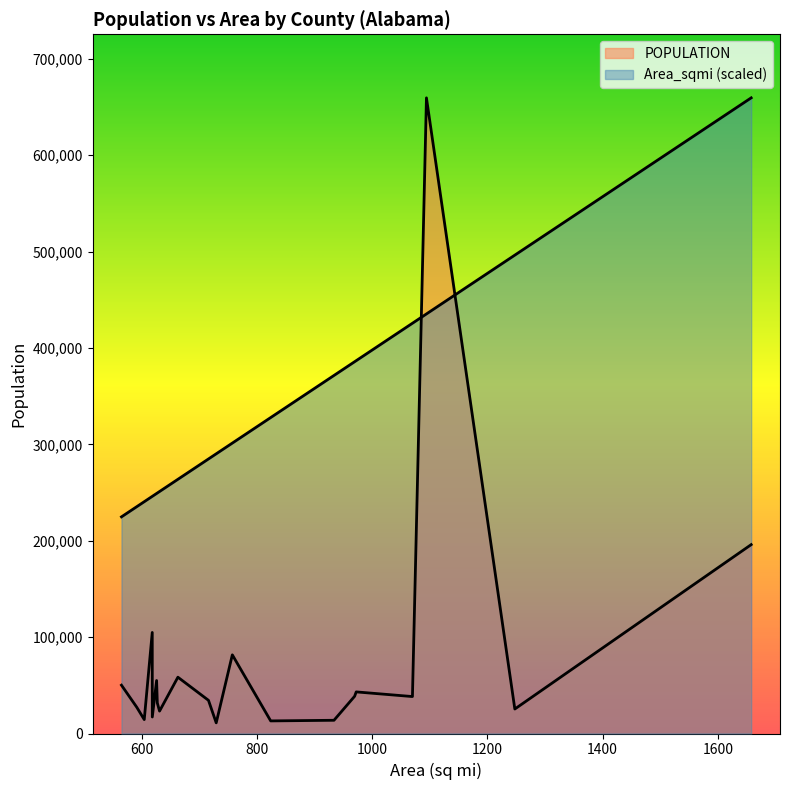

What is the spread (max minus min) of values at Bibb?

22604.9